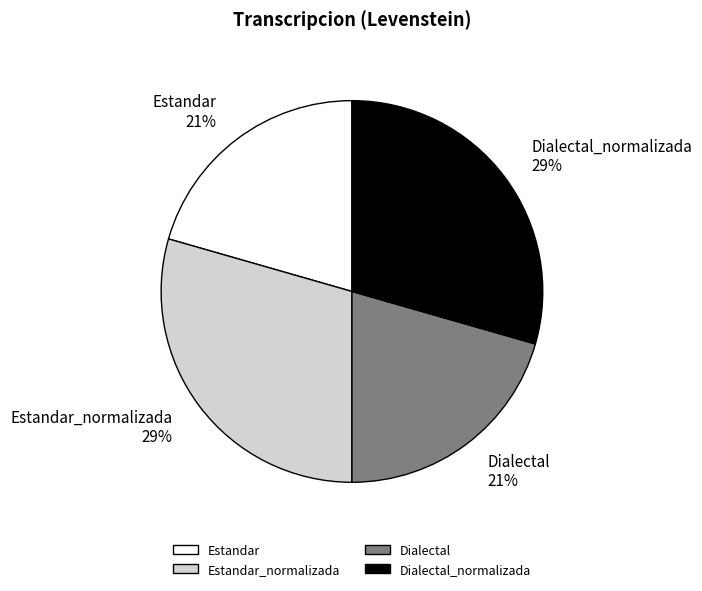

Count the number of slices in the pie.

4